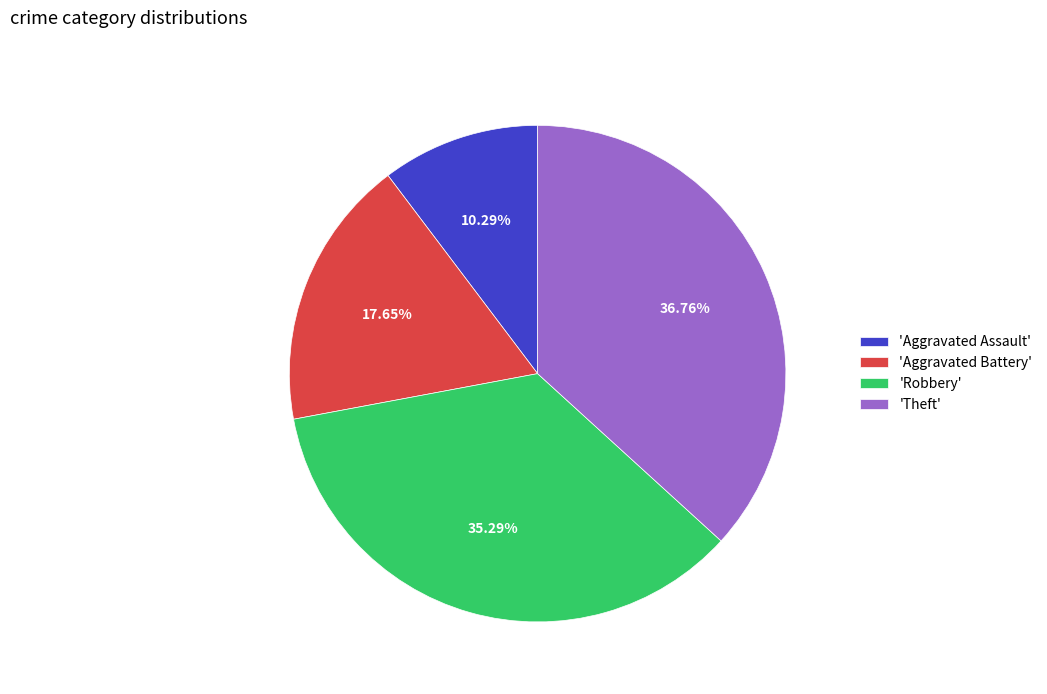

Rank the categories by value from lowest to highest.

'Aggravated Assault', 'Aggravated Battery', 'Robbery', 'Theft'